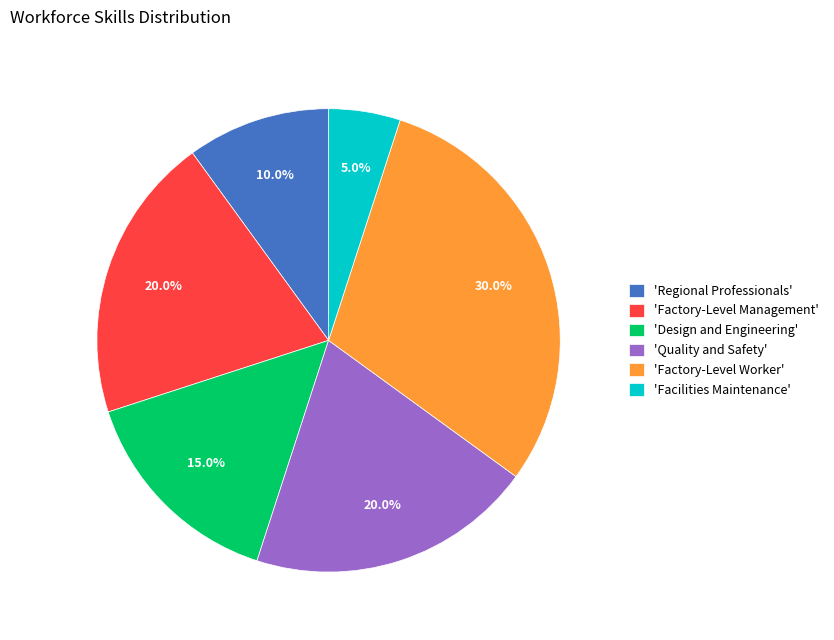

Between 'Factory-Level Worker' and 'Design and Engineering', which is larger?

'Factory-Level Worker'